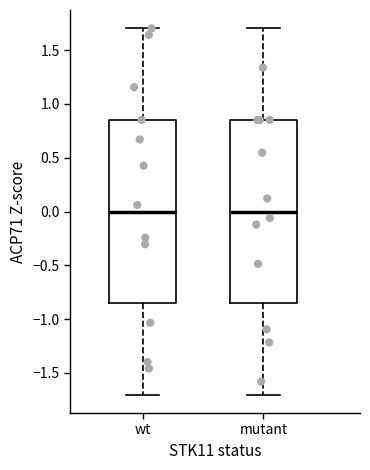

Reading left to right, read every box against the y-axis: the position of its median line, the range the box covers, and the ends of its whiskers. The values are not printed on the chart, so give them approximately, as read against the axis.

wt: median 0.00, box -0.85 to 0.85, whiskers -1.70 to 1.70
mutant: median 0.00, box -0.85 to 0.85, whiskers -1.70 to 1.70